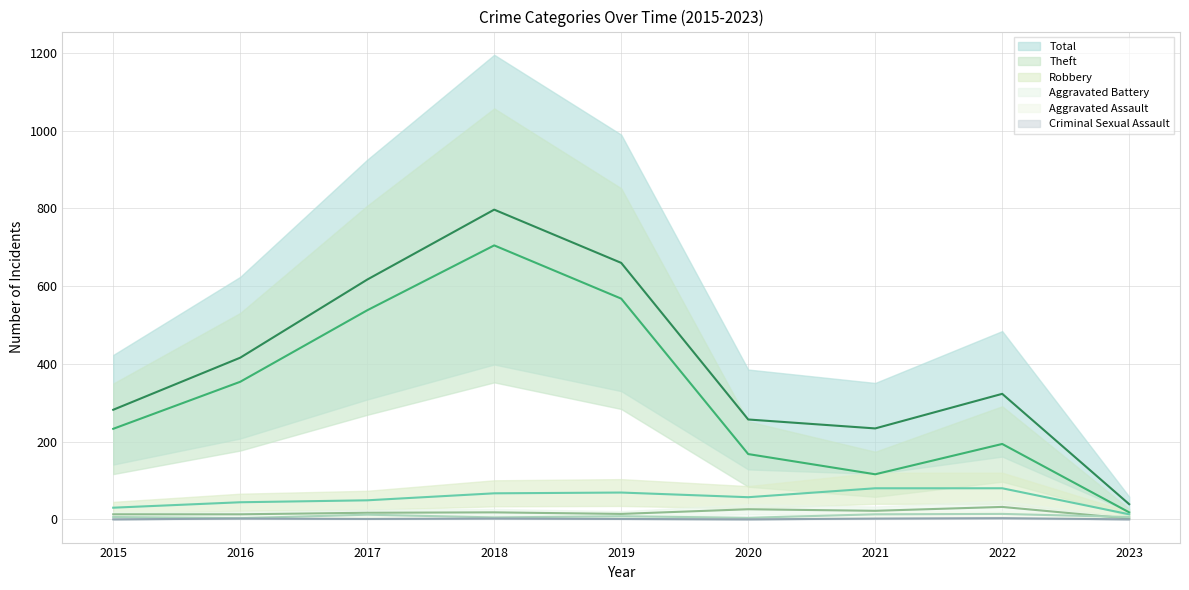

What is the spread (max minus min) of values at 2022?

320